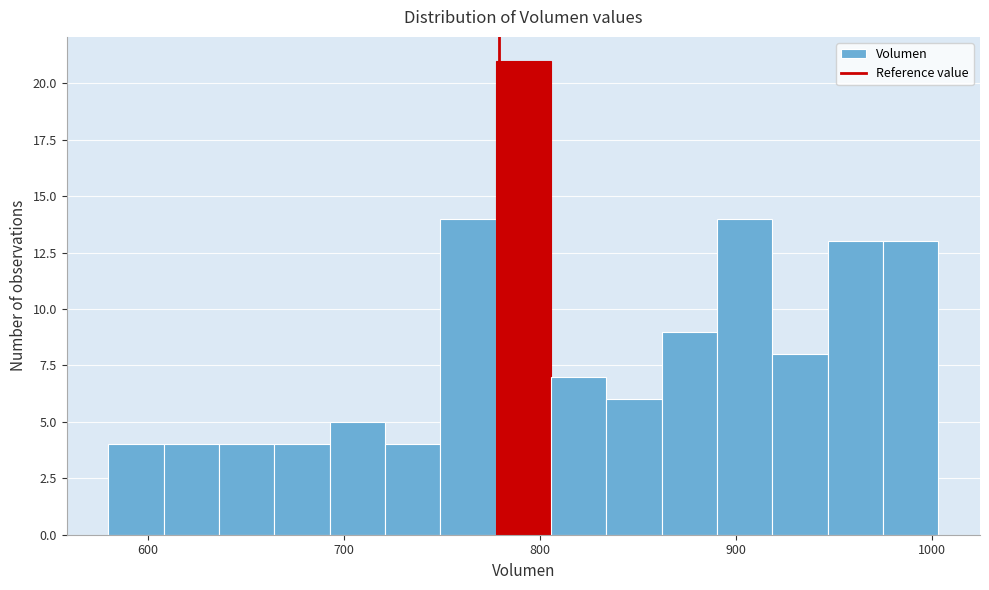

Around what value on the x-axis is the tallest bar? Give the approximate position of its centre, as read against the axis.

790